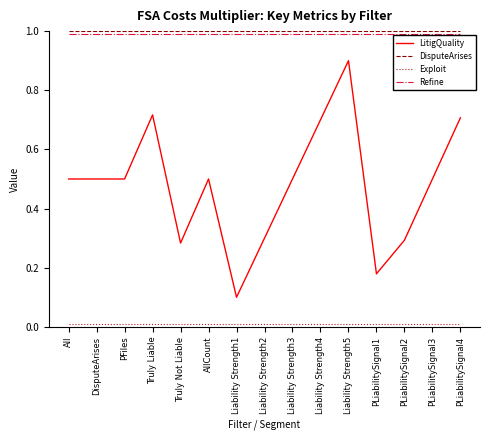

Between All and Truly Liable, which series saw the biggest shift?

LitigQuality